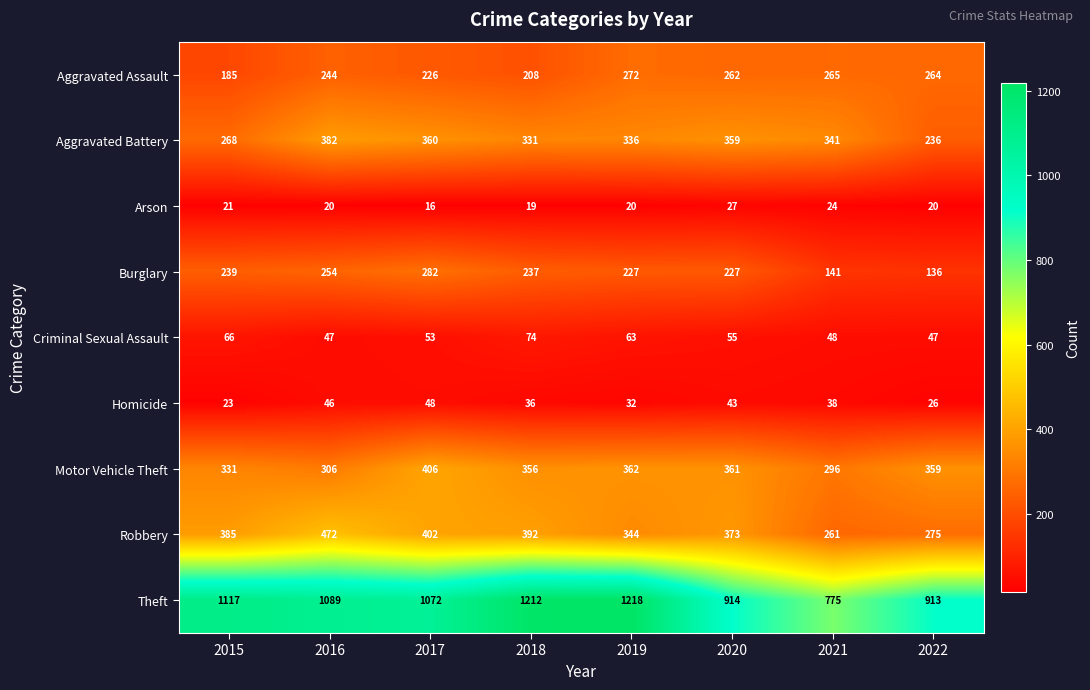

At which category is the sum across all series the highest?

2019